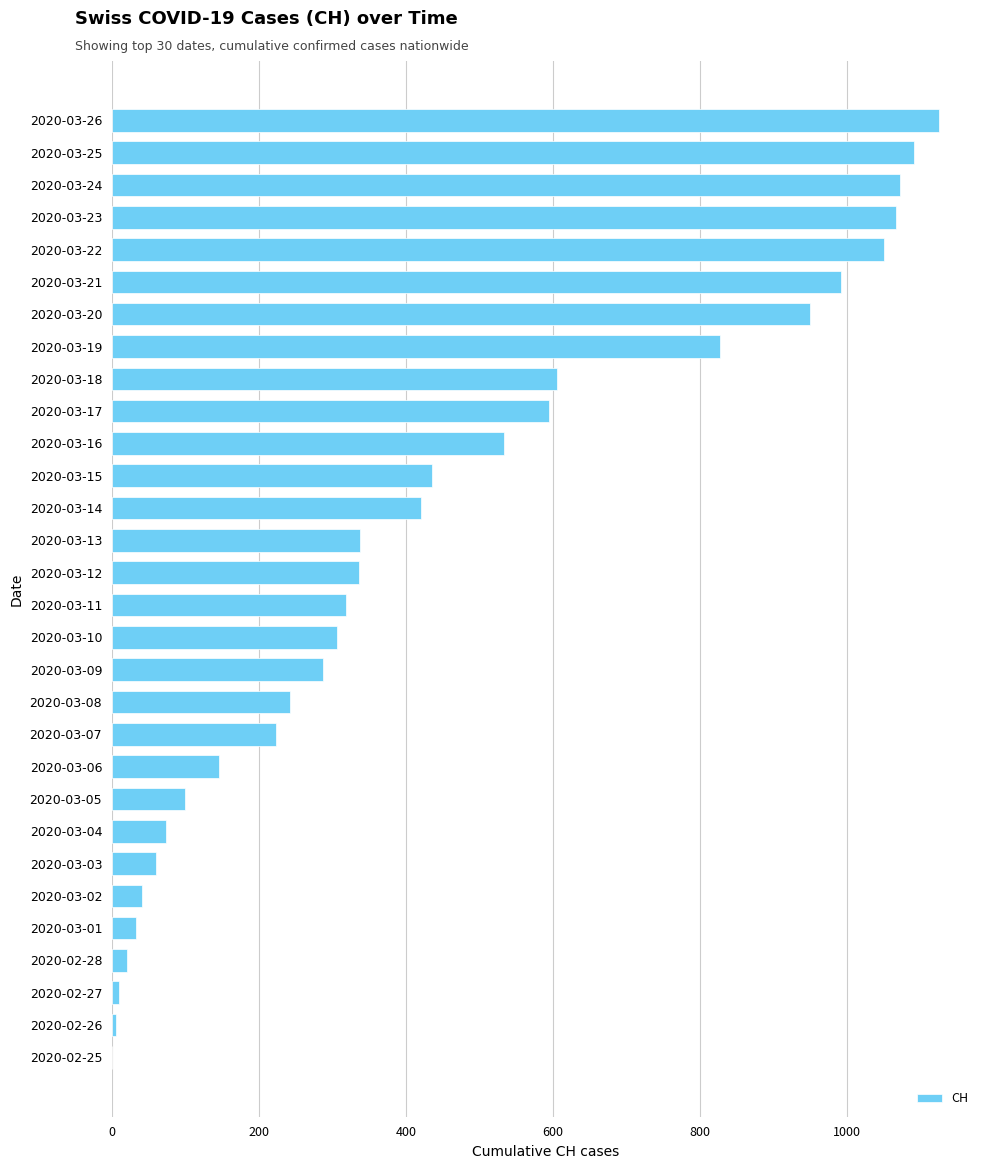

What is the change in value from 2020-03-14 to 2020-03-05?

-320